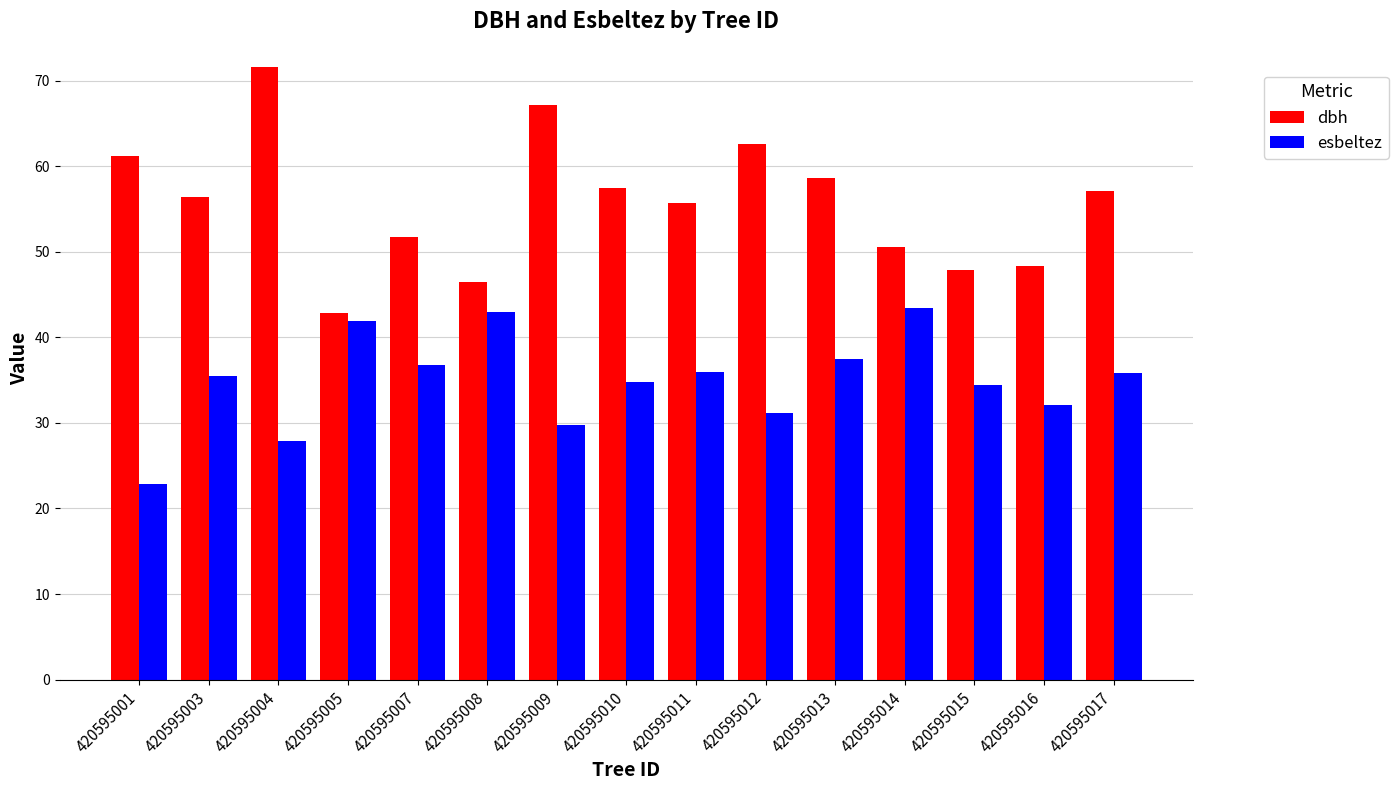

What is the average value of the esbeltez series?

34.9